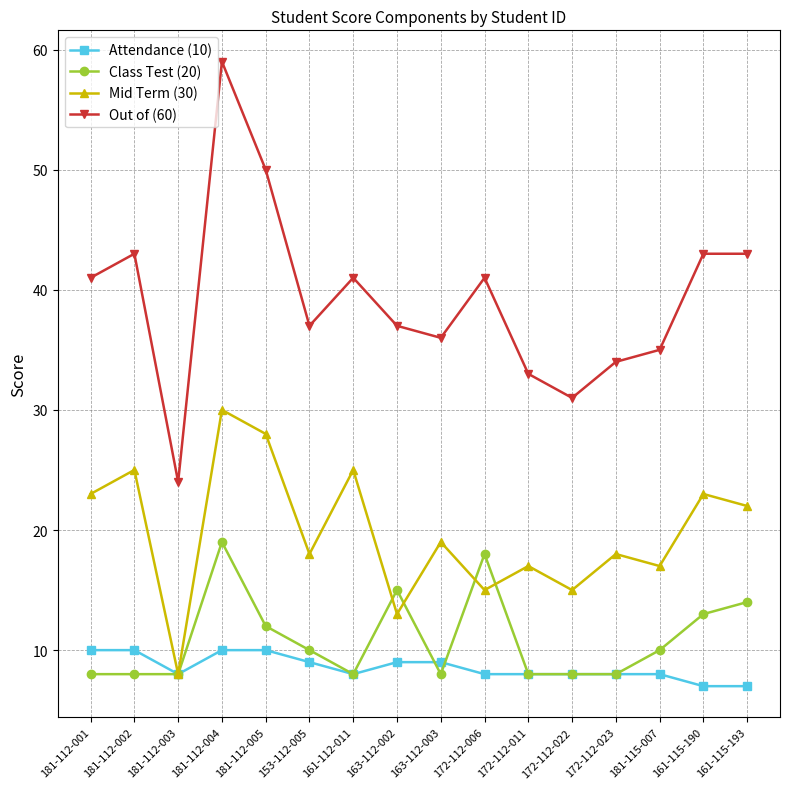

Is it true that Class Test (20) equals 11 at 181-112-004?

False